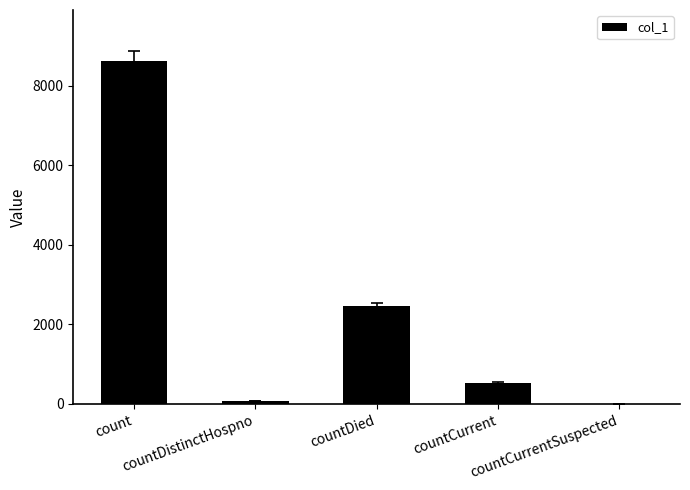

What is the sum of all values?

11684